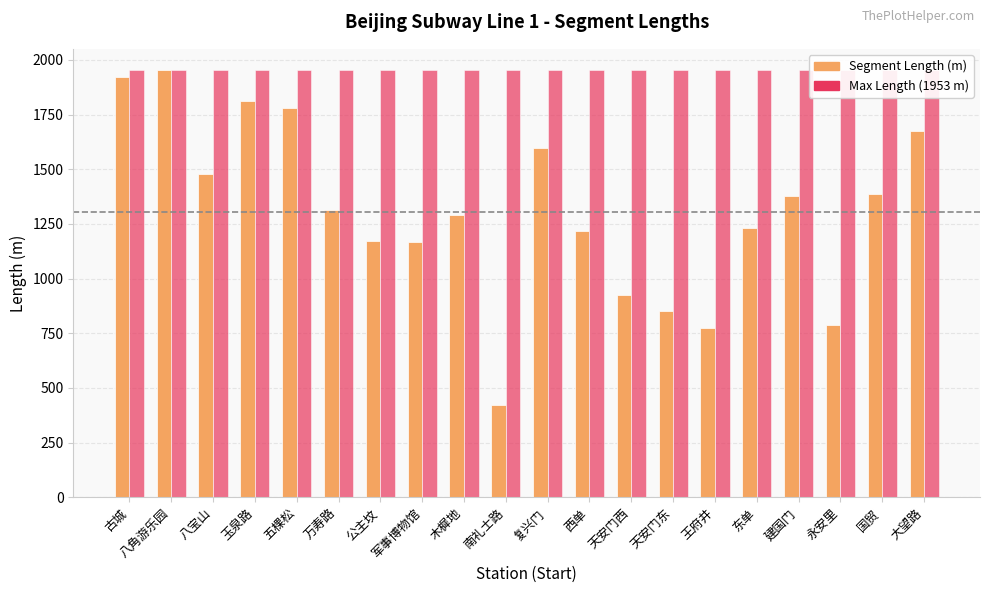

Rank the series by their maximum value, from lowest to highest.

Length (m), Max Length Reference